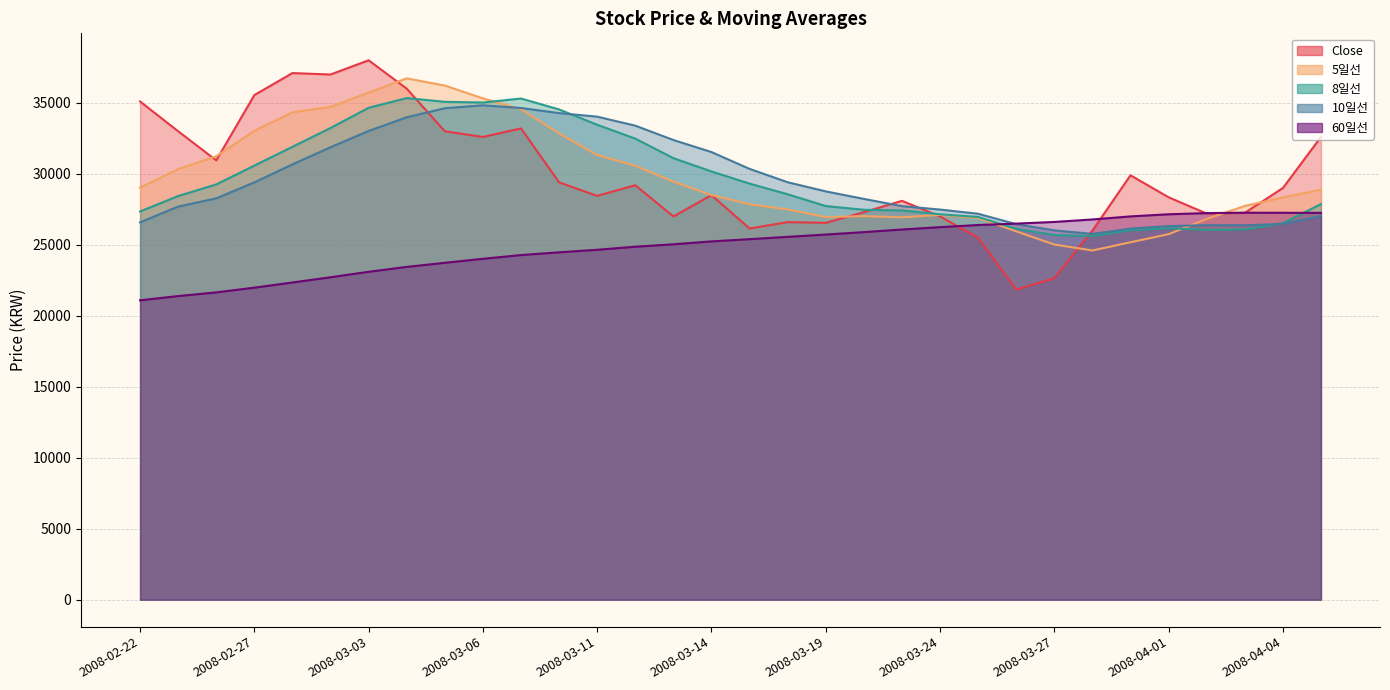

True or false: 60일선 has more than 1 interior local peaks.

False